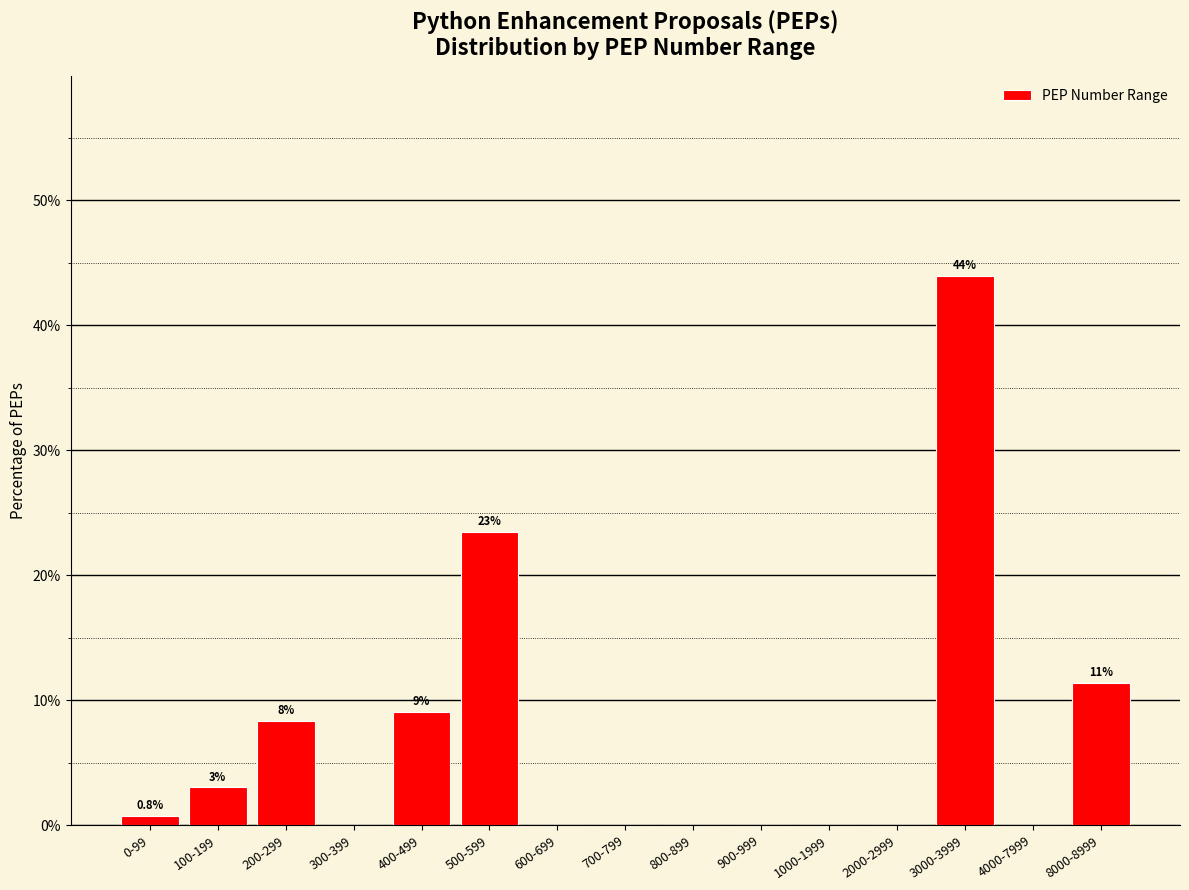

Reading left to right, extract all data points from this chart.

0-99=0.8	100-199=3.0	200-299=8.3	300-399=0.0	400-499=9.1	500-599=23.5	600-699=0.0	700-799=0.0	800-899=0.0	900-999=0.0	1000-1999=0.0	2000-2999=0.0	3000-3999=43.9	4000-7999=0.0	8000-8999=11.4